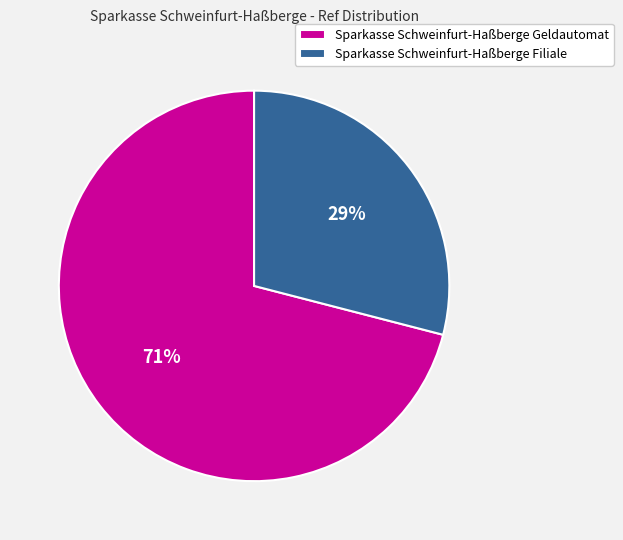

The Sparkasse Schweinfurt-Haßberge Filiale slice represents 29% of the pie. True or false?

True